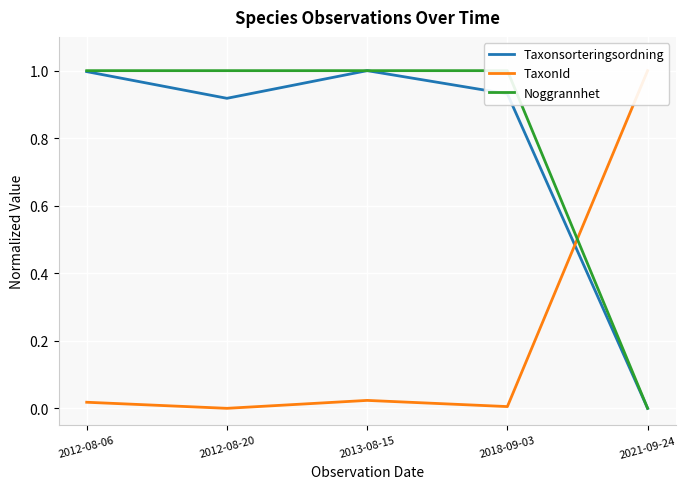

How many interior local valleys does the Taxonsorteringsordning series have?

1